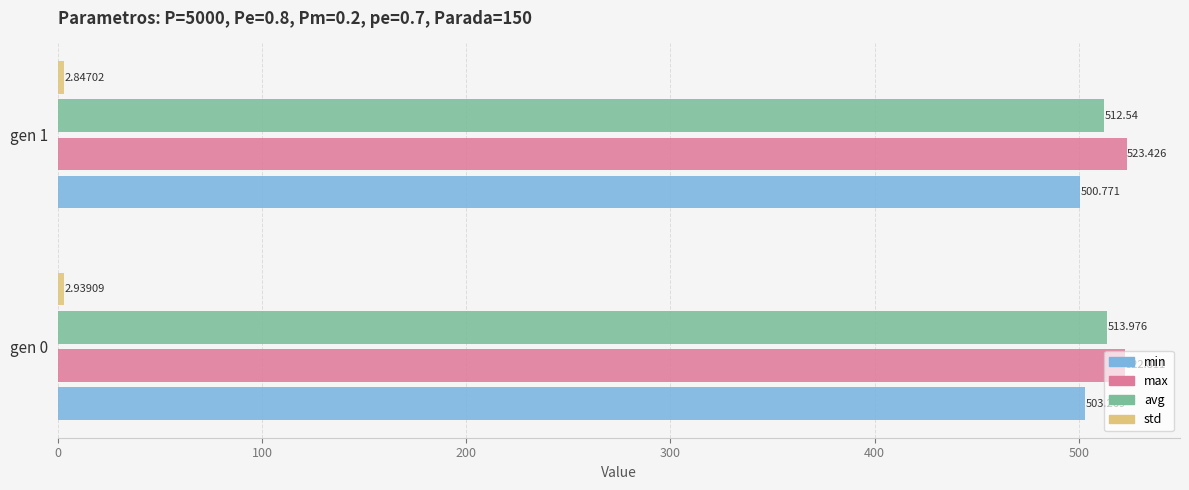

Which series has the largest total across all categories?

max